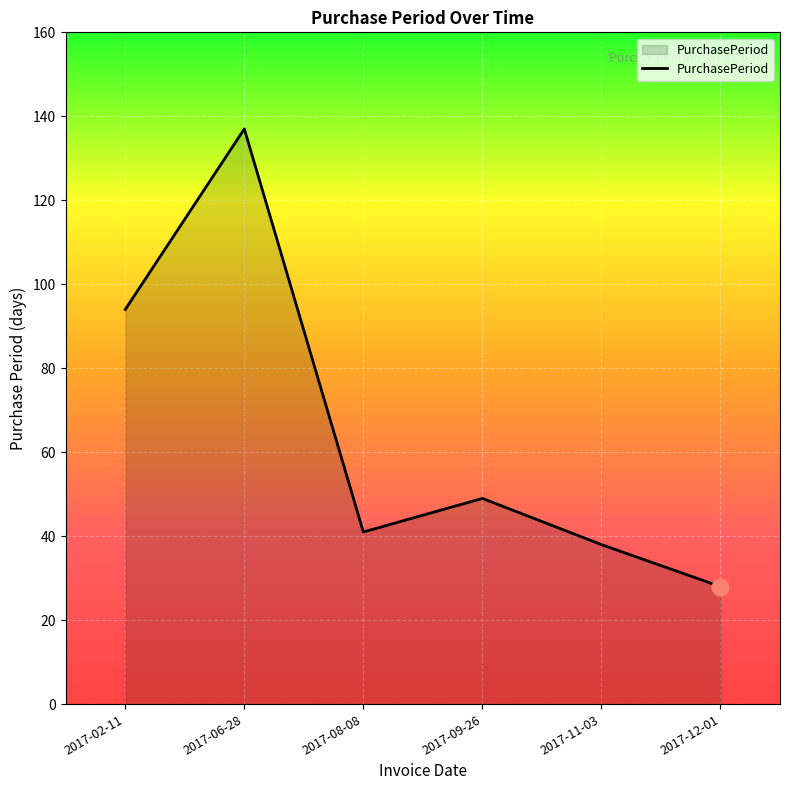

Reading left to right, list all the values displayed in this chart.

2017-02-11=94	2017-06-28=137	2017-08-08=41	2017-09-26=49	2017-11-03=38	2017-12-01=28